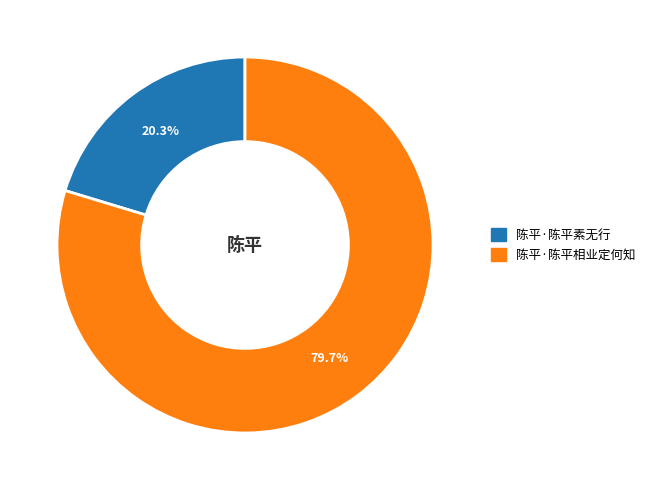

Does 陈平·陈平素无行 account for over 50% of the chart?

No